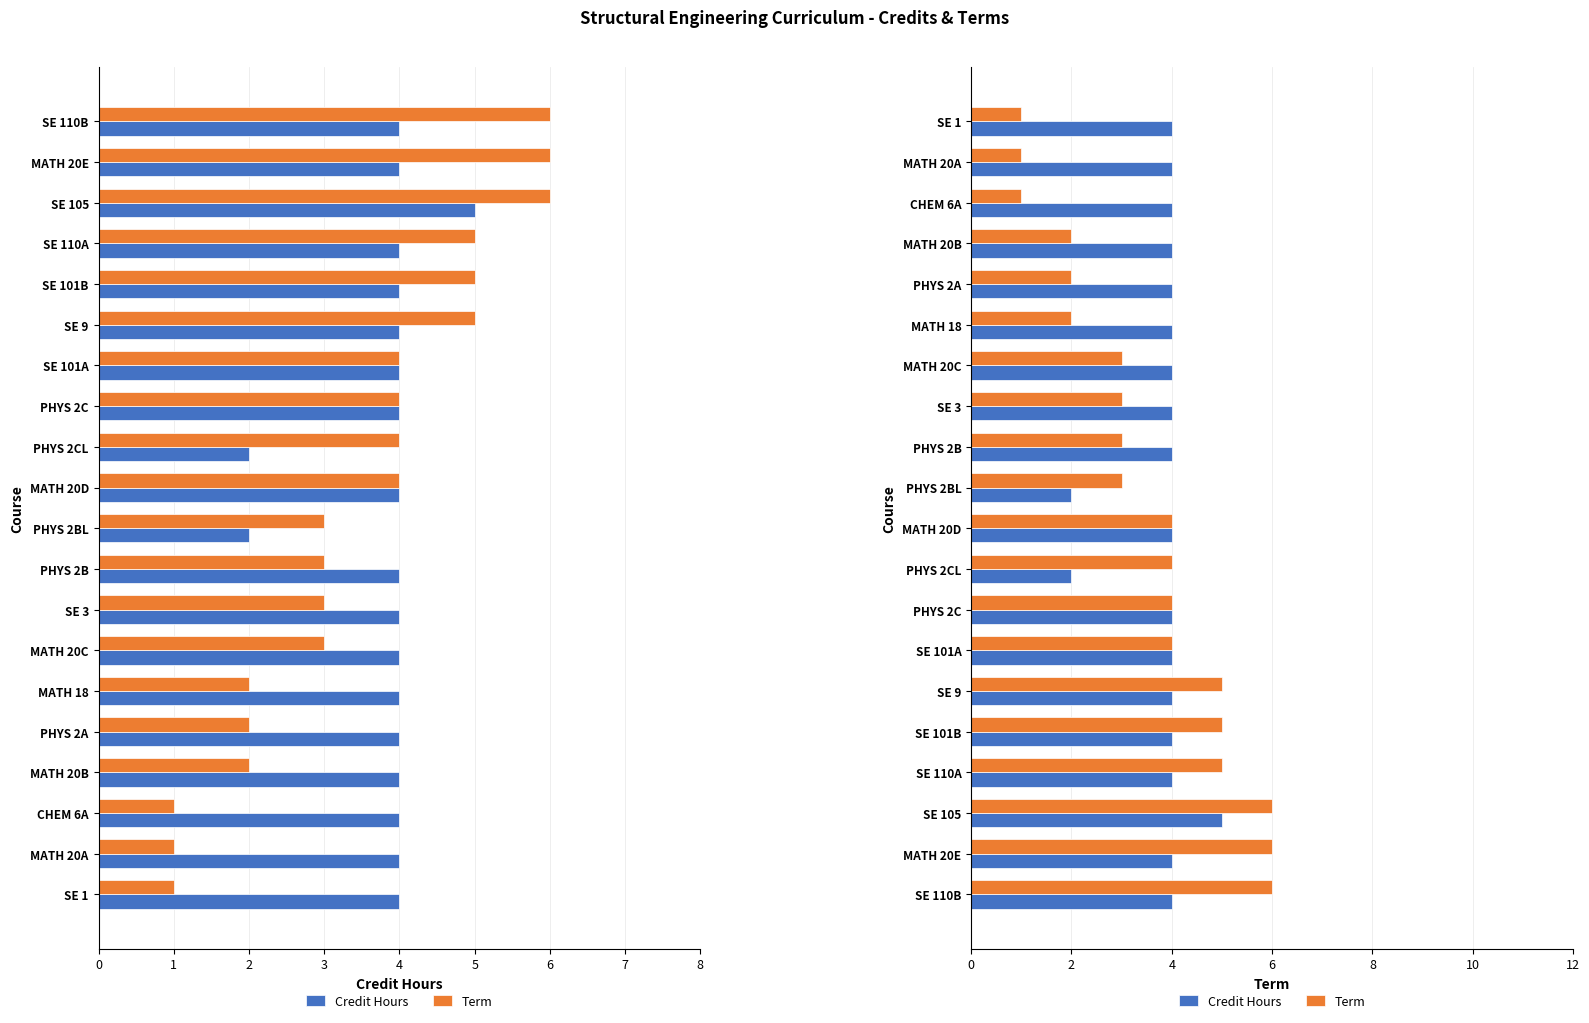

Reading left to right, extract all data points from this chart.

Credit Hours: 4	4	5	4	4	4	4	4	2	4	2	4	4	4	4	4	4	4	4	4
Term: 6	6	6	5	5	5	4	4	4	4	3	3	3	3	2	2	2	1	1	1